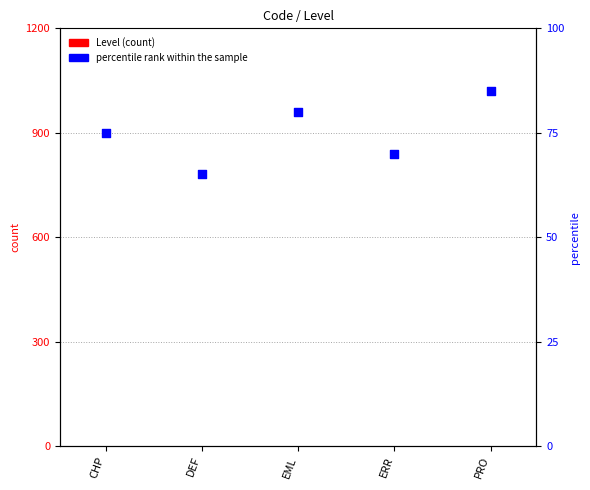

Which series has the widest spread of Y values?

percentile rank within the sample